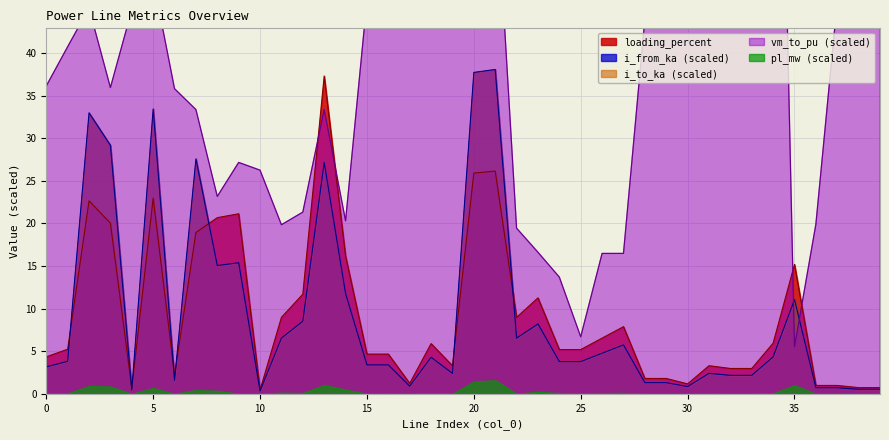

True or false: i_from_ka and vm_to_pu cross at least once.

True